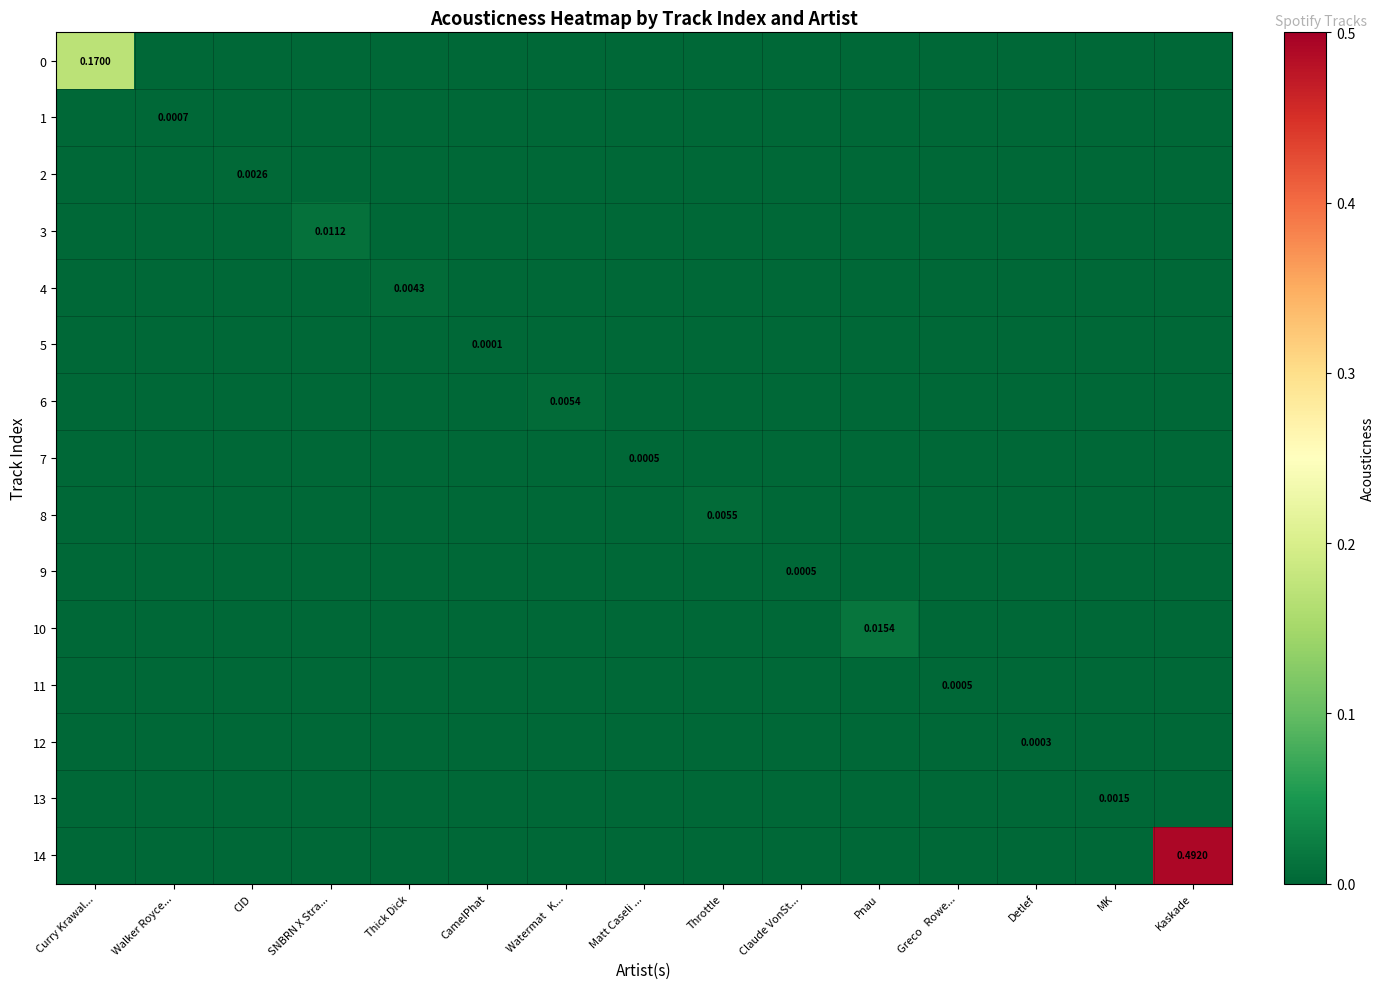

What is the total value across all series at Kaskade?

0.5